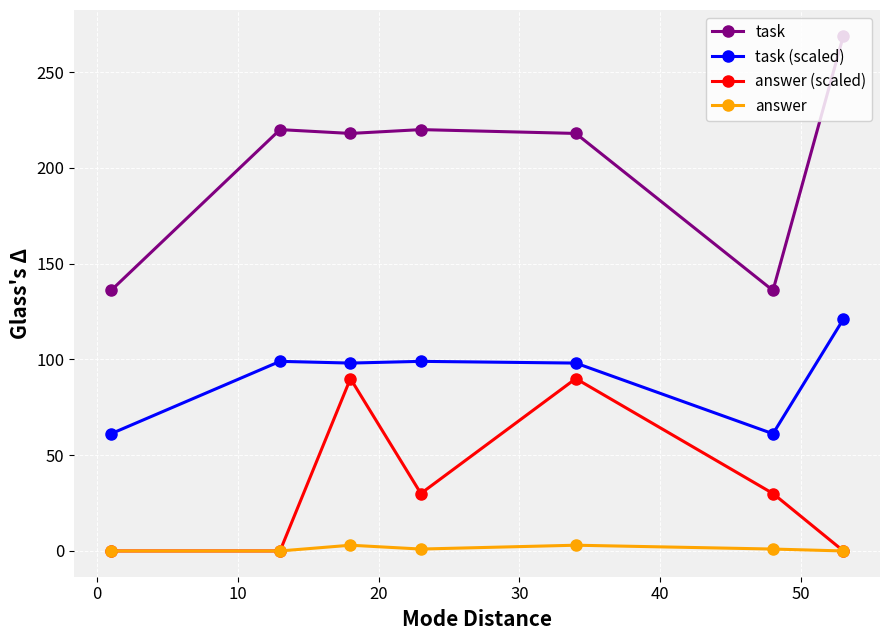

Which series has the widest spread of values?

task